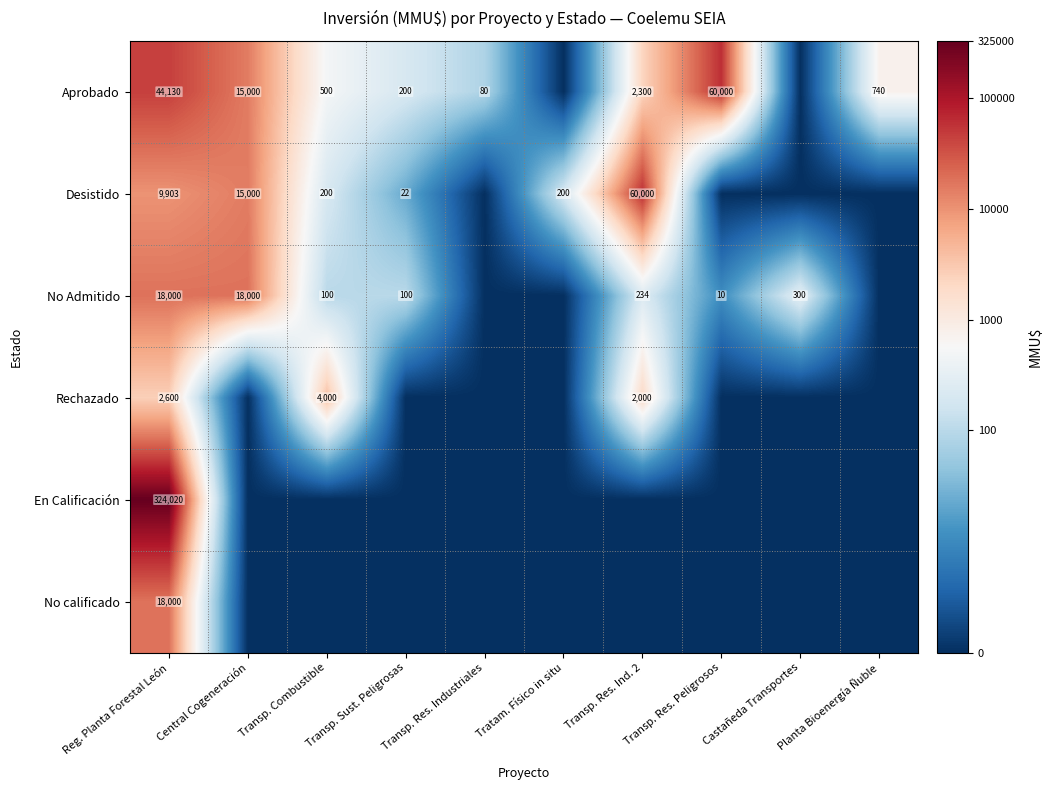

The Desistido series shows 18.6 at Transp. Res. Ind. 2. True or false?

False